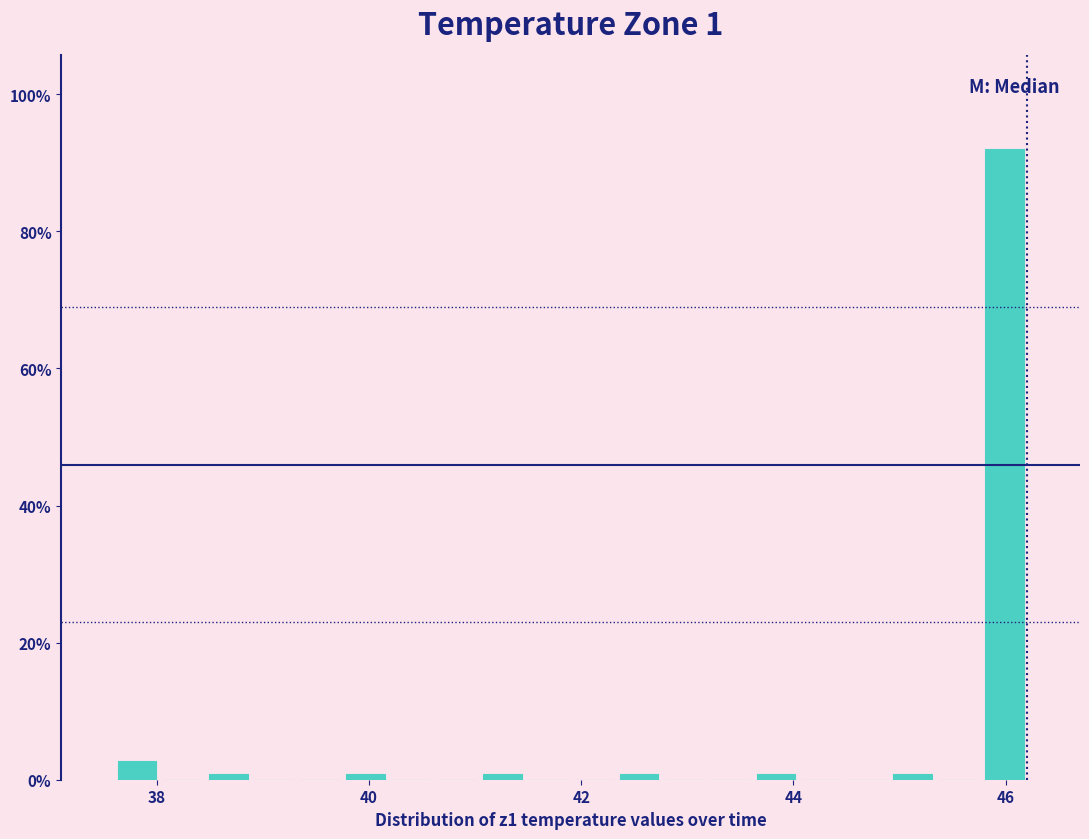

Read against the x-axis, roughly where is the centre of the tallest bar?

46.0